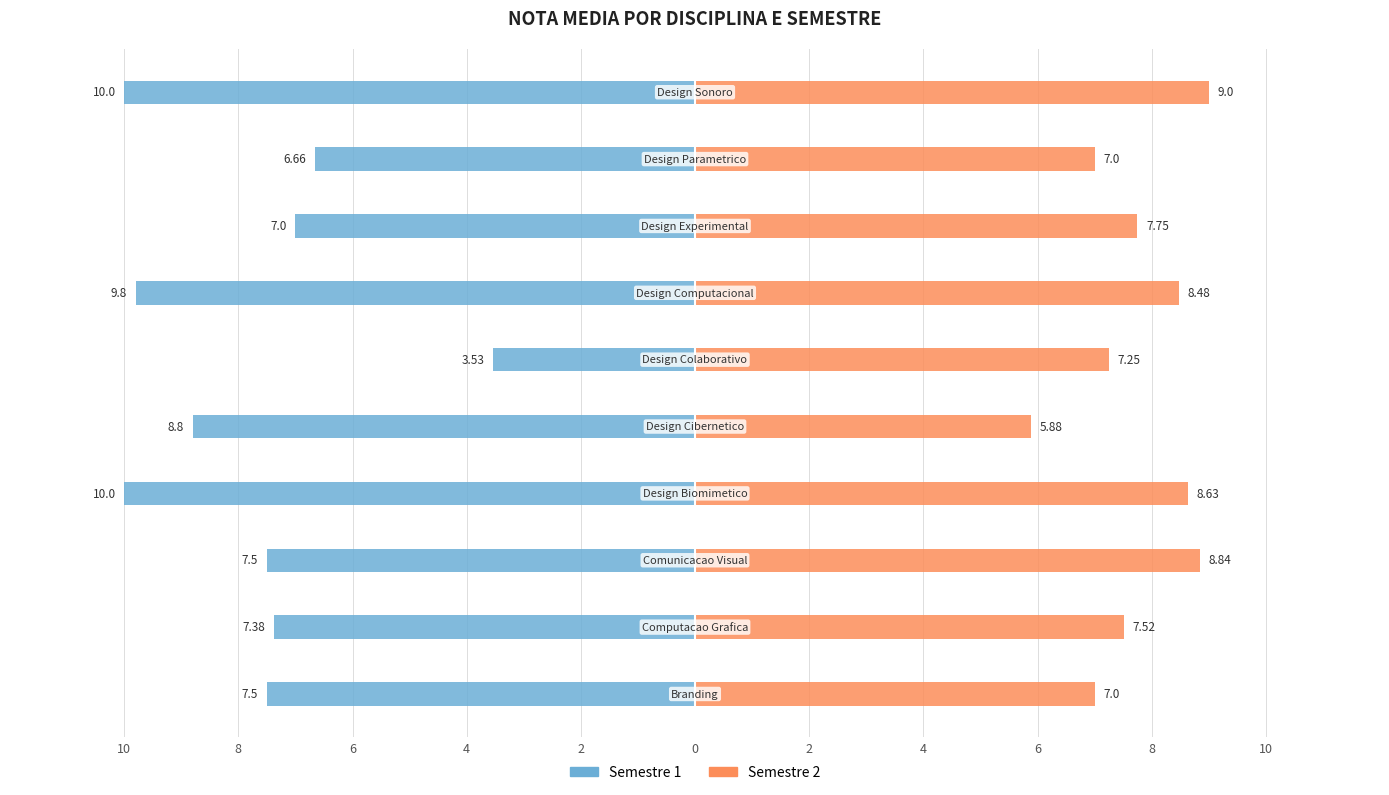

Reading left to right, list all the values displayed in this chart.

Semestre 1: -7.5	-7.4	-7.5	-10.0	-8.8	-3.5	-9.8	-7.0	-6.7	-10.0
Semestre 2: 7.0	7.5	8.8	8.6	5.9	7.2	8.5	7.8	7.0	9.0